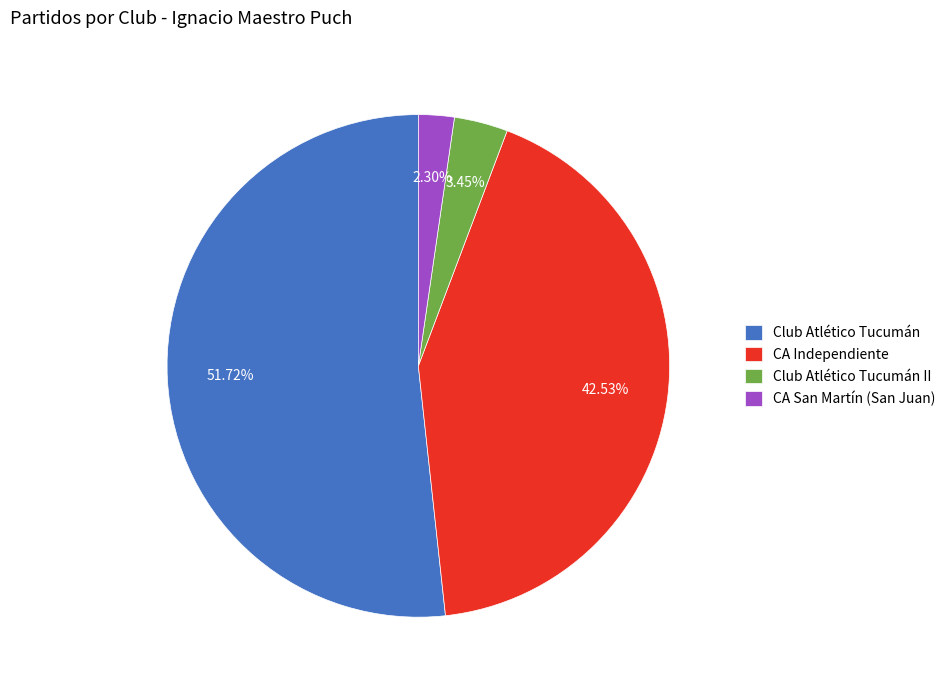

How many segments does this pie chart have?

4